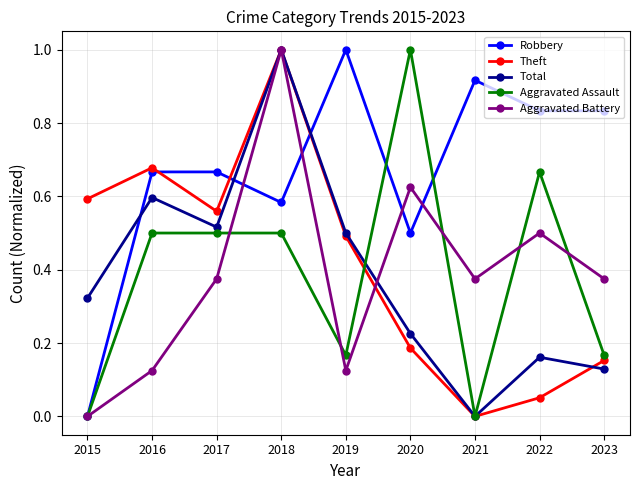

What are all the series names shown in the legend?

Robbery, Theft, Total, Aggravated Assault, Aggravated Battery